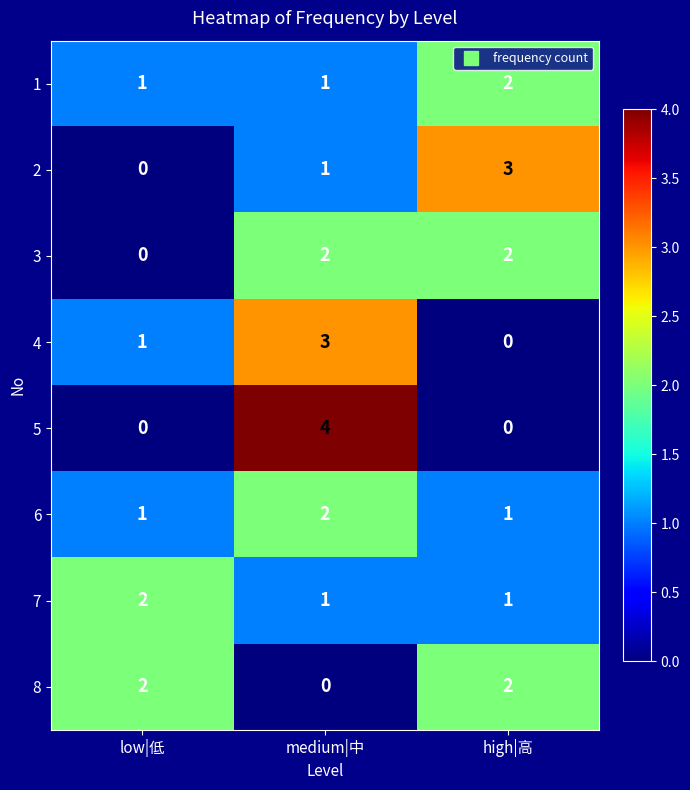

Which series has the widest spread of values?

5